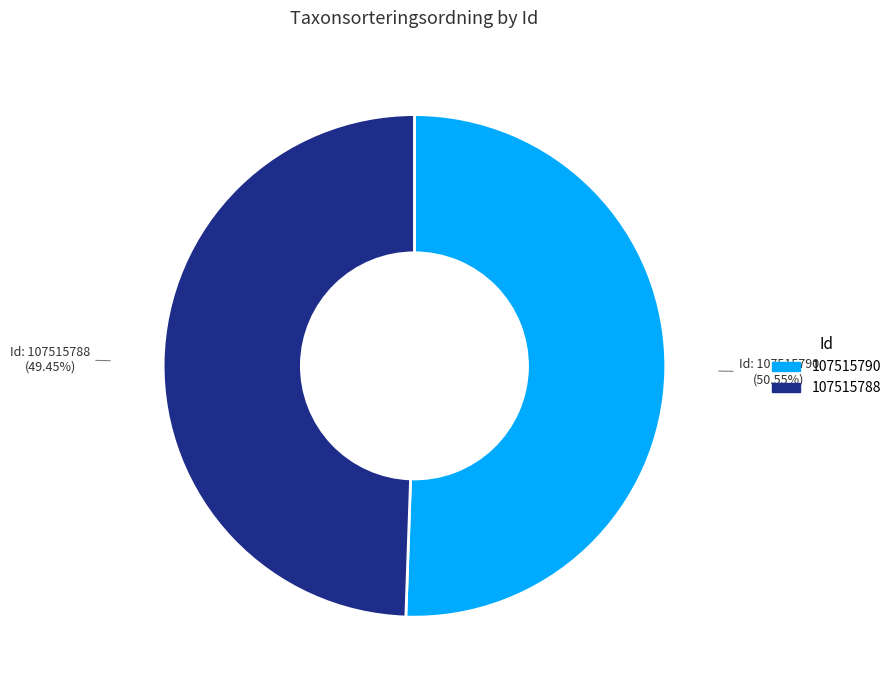

Is the sum of 107515790 and 107515788 greater than half?

Yes